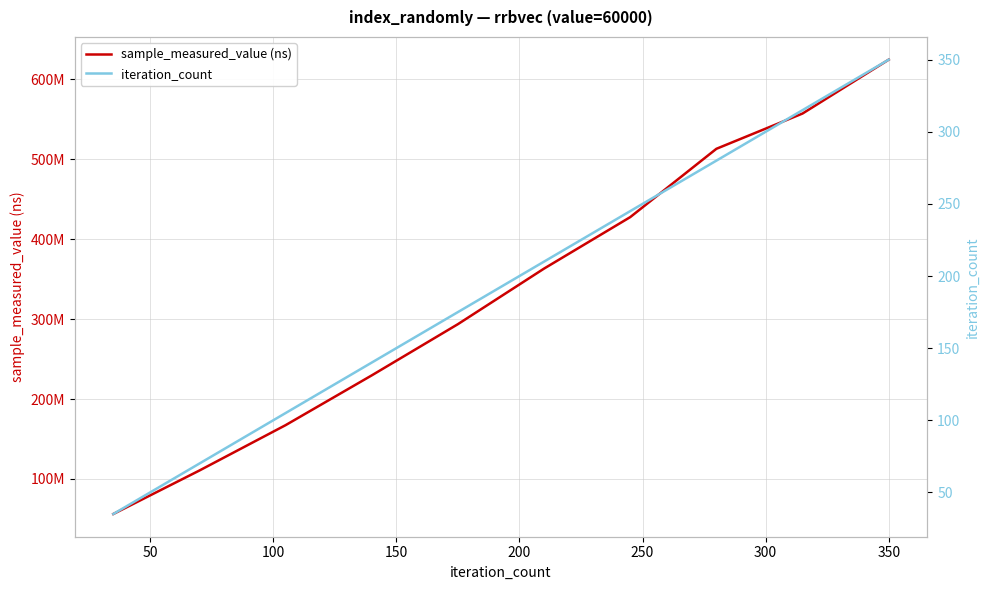

Between 150 and 250, which is larger?

250